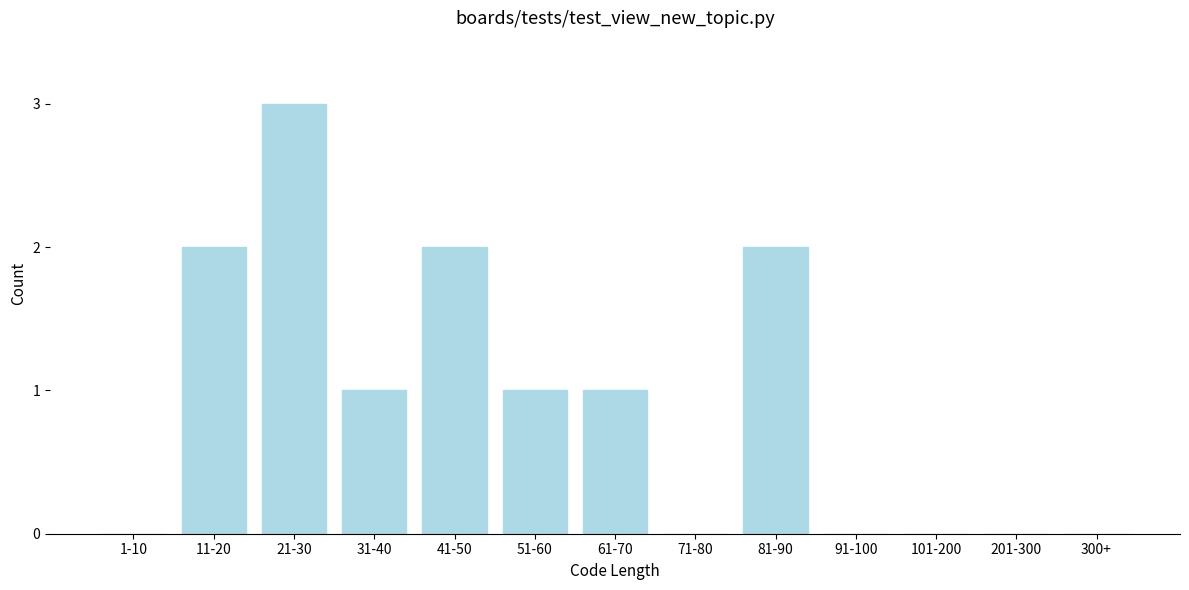

Reading right to left, transcribe all the data shown in this chart.

300+=0	201-300=0	101-200=0	91-100=0	81-90=2	71-80=0	61-70=1	51-60=1	41-50=2	31-40=1	21-30=3	11-20=2	1-10=0